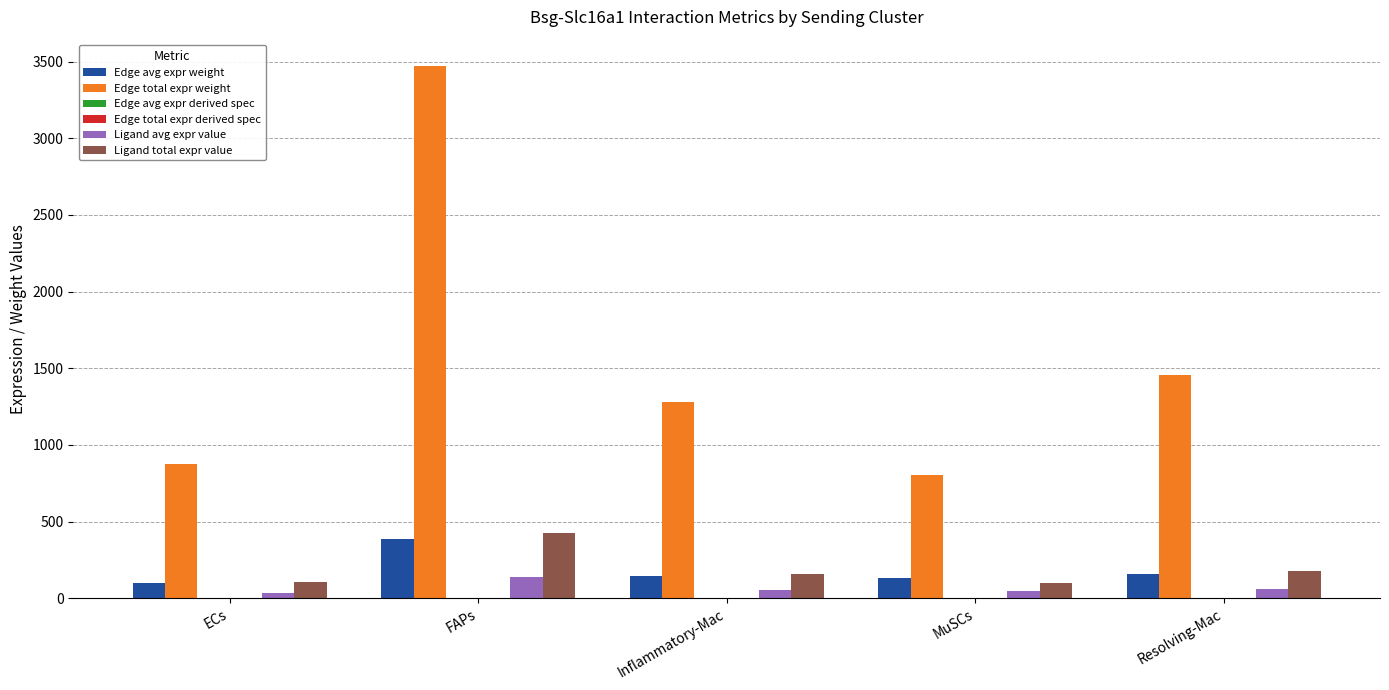

Which series changed the most between FAPs and Inflammatory-Mac?

Edge total expr weight